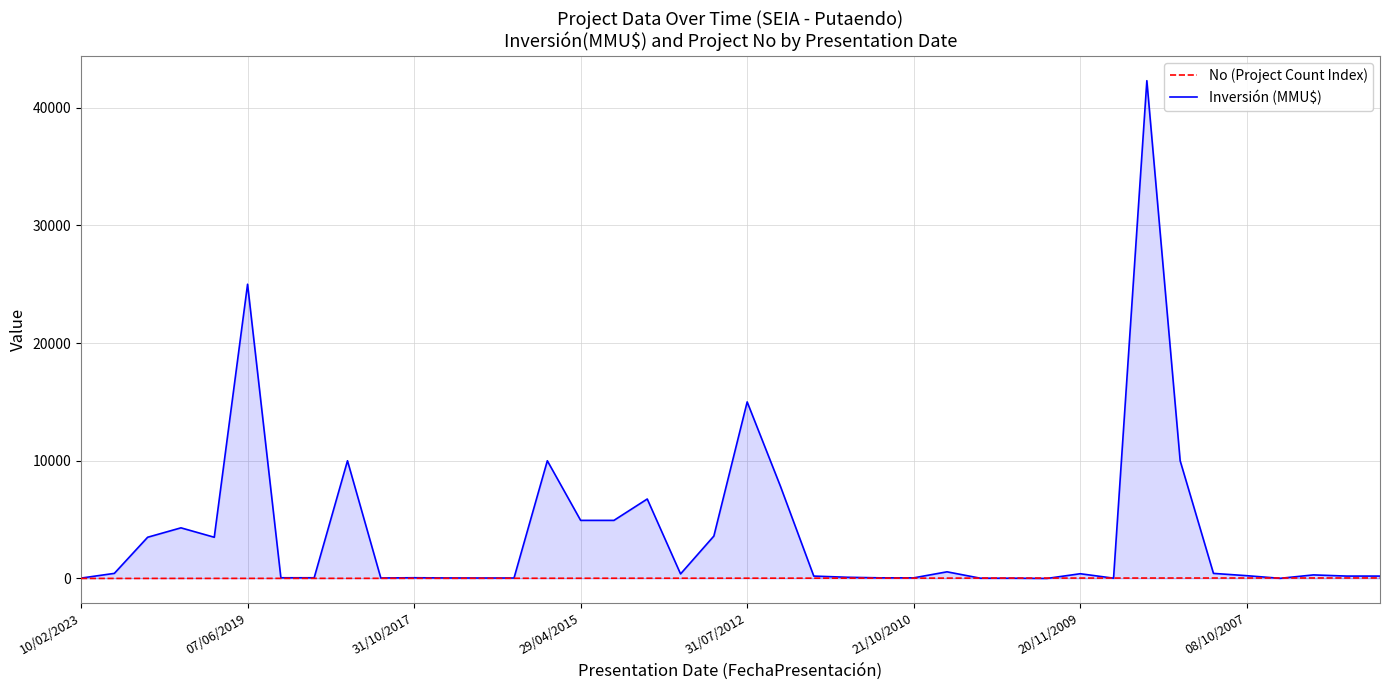

What is the highest value of the No (Project Count Index) series?

40